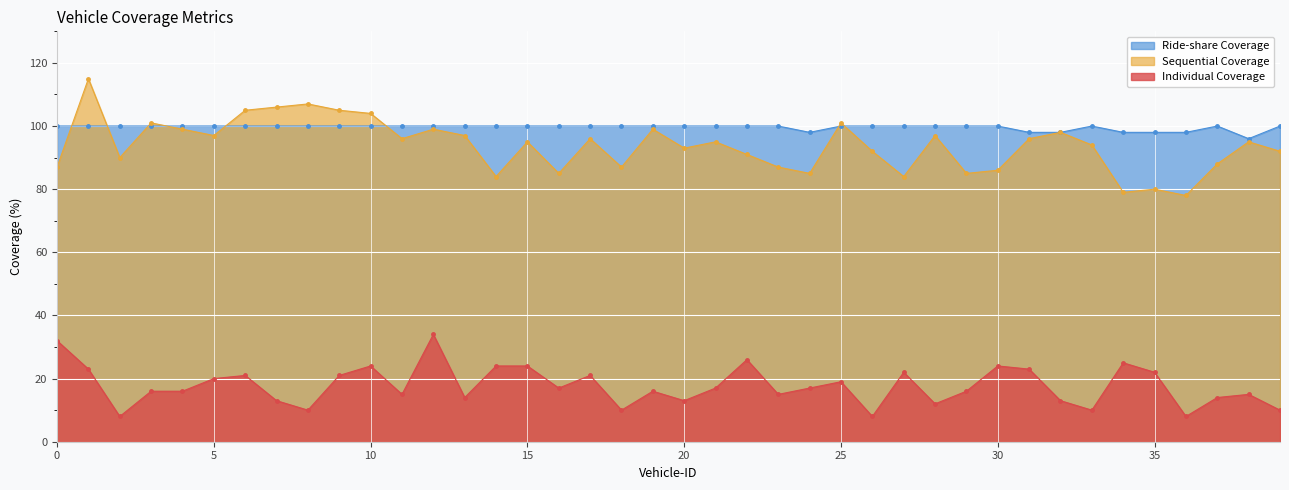

What is the average value of the Ride-share Coverage series?

100